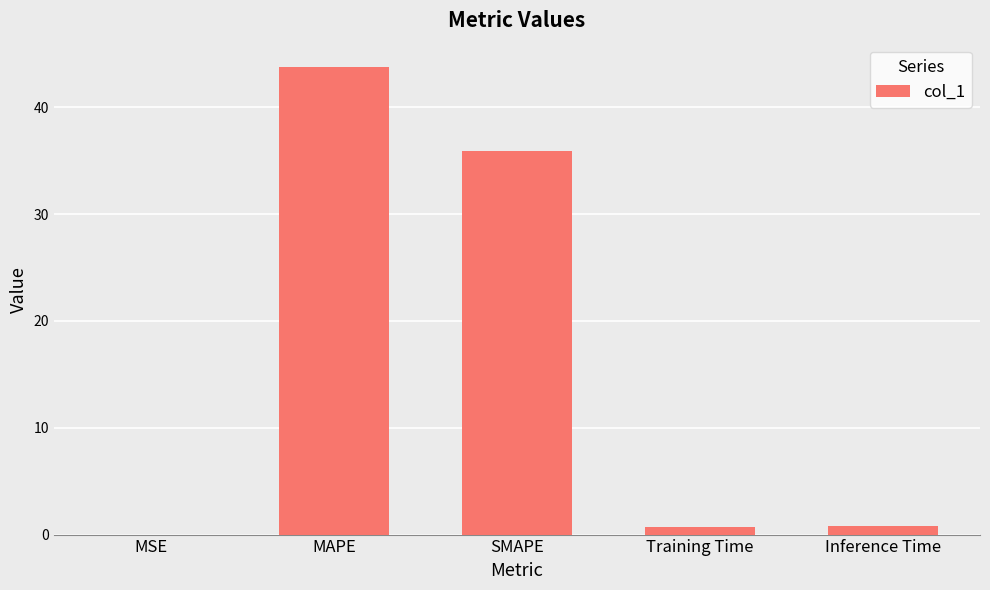

How many data points does each series have?

5